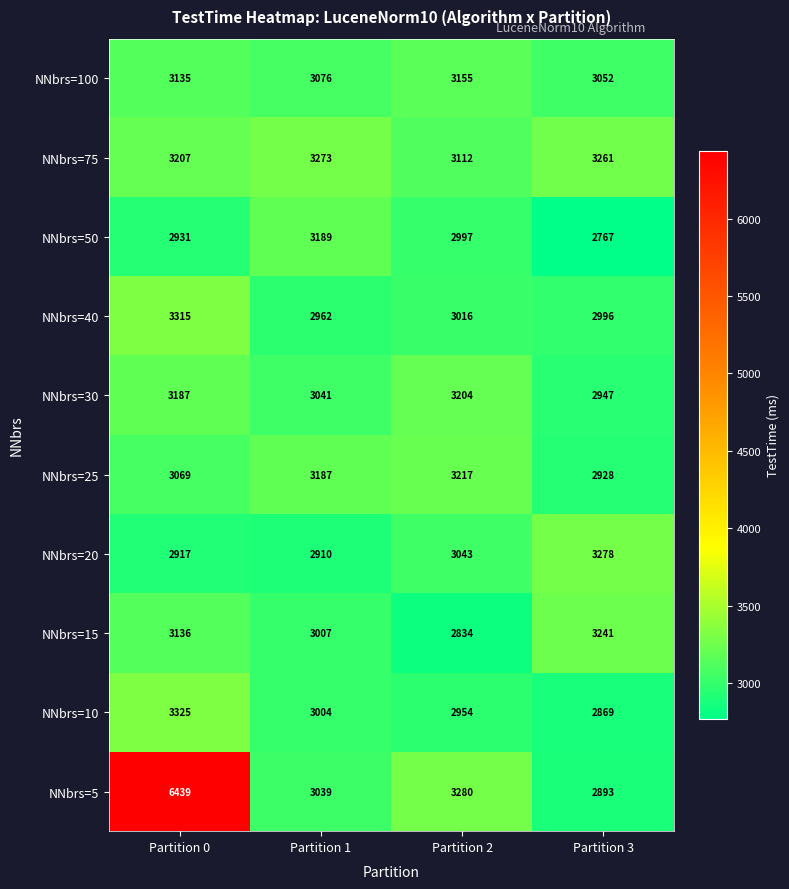

Which series has the largest total across all categories?

NNbrs=5